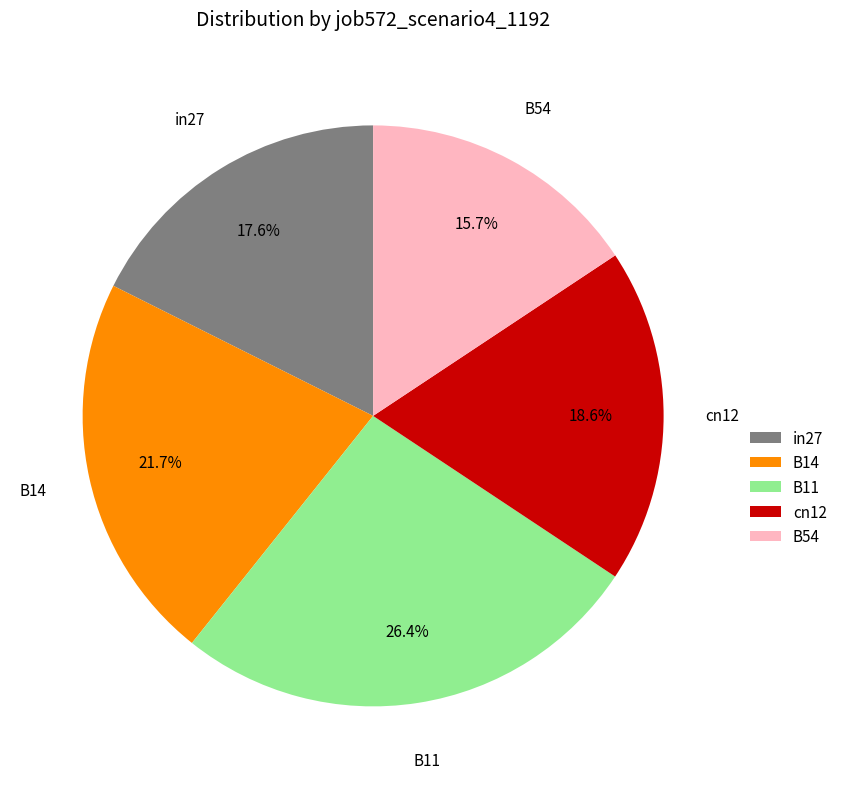

To the nearest percent, what portion does B54 represent?

16%